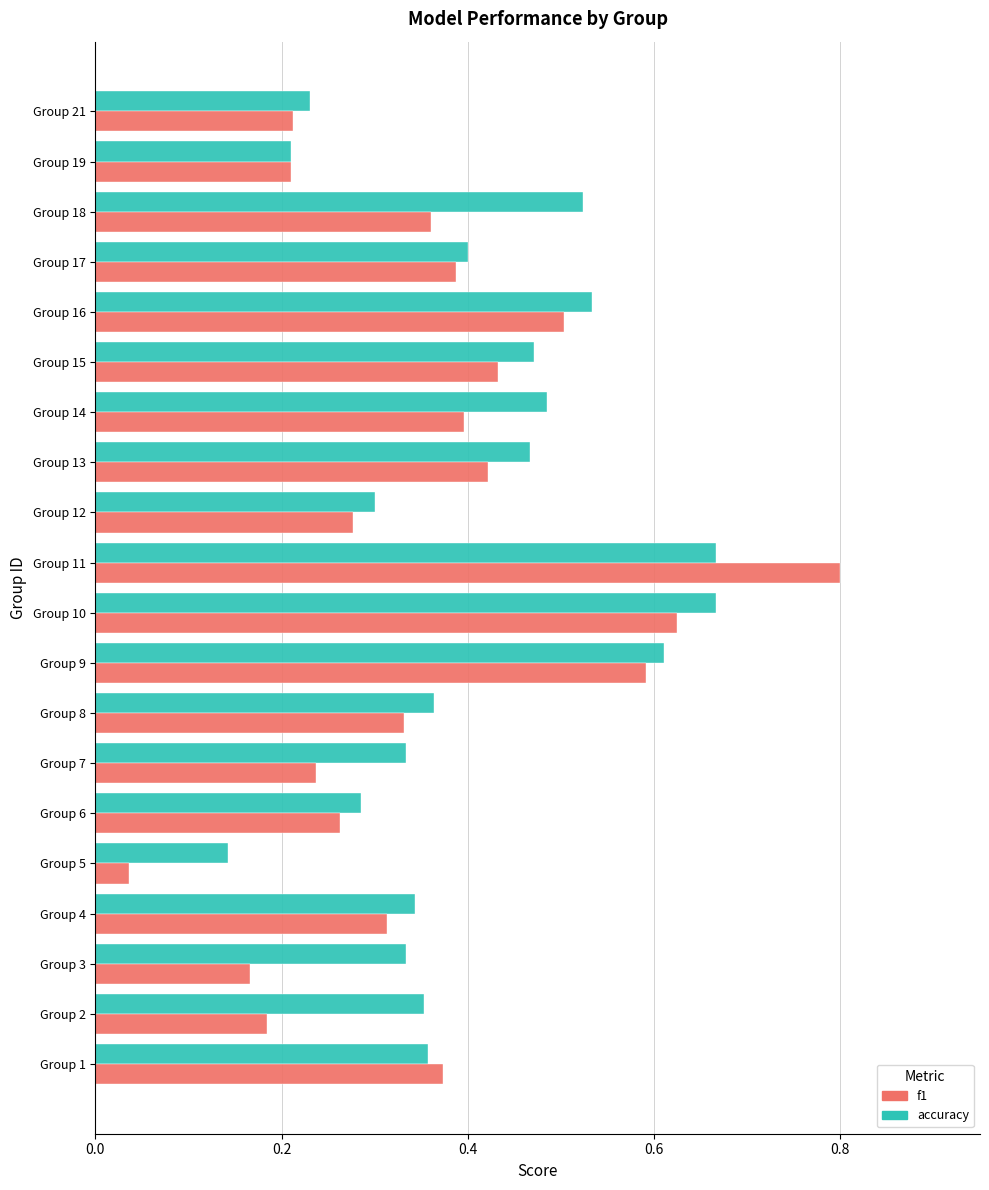

Count the accuracy values in the range 0 to 1.

20